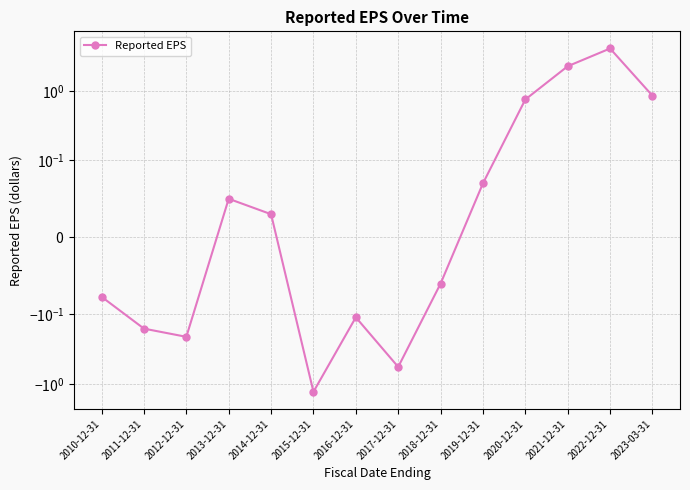

How many interior local peaks (higher than both neighbors) does the data have?

3